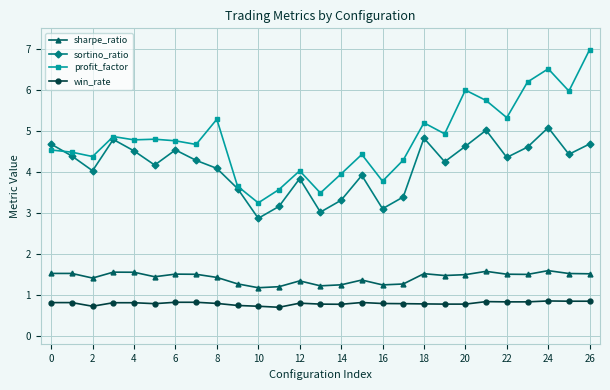

What is the value of the win_rate point at the 27th from the left?

0.8